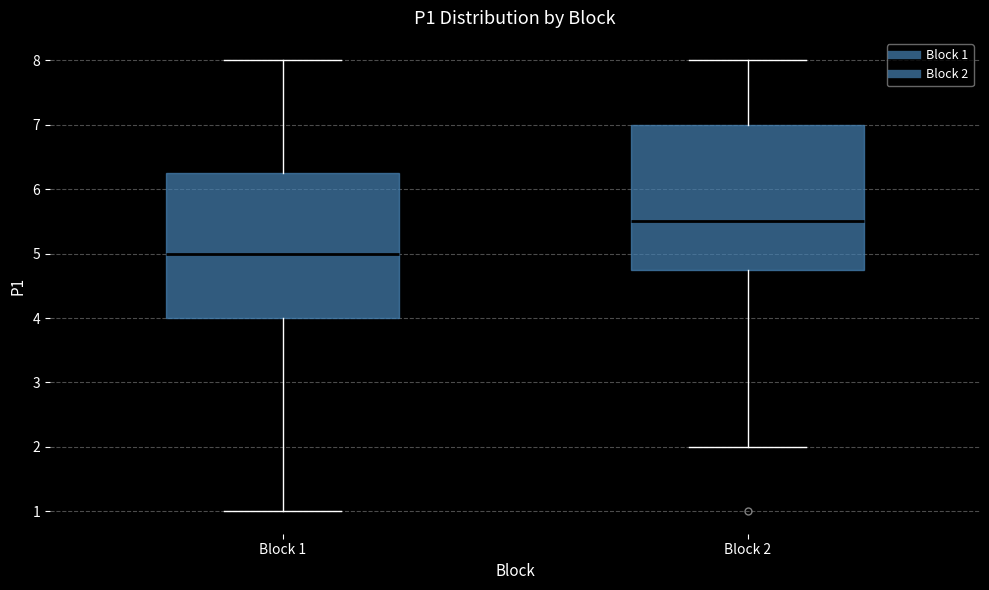

Reading left to right, read every box against the y-axis: the position of its median line, the range the box covers, and the ends of its whiskers. The values are not printed on the chart, so give them approximately, as read against the axis.

Block 1: median 5.0, box 4.0 to 6.3, whiskers 1.0 to 8.0
Block 2: median 5.5, box 4.8 to 7.0, whiskers 2.0 to 8.0